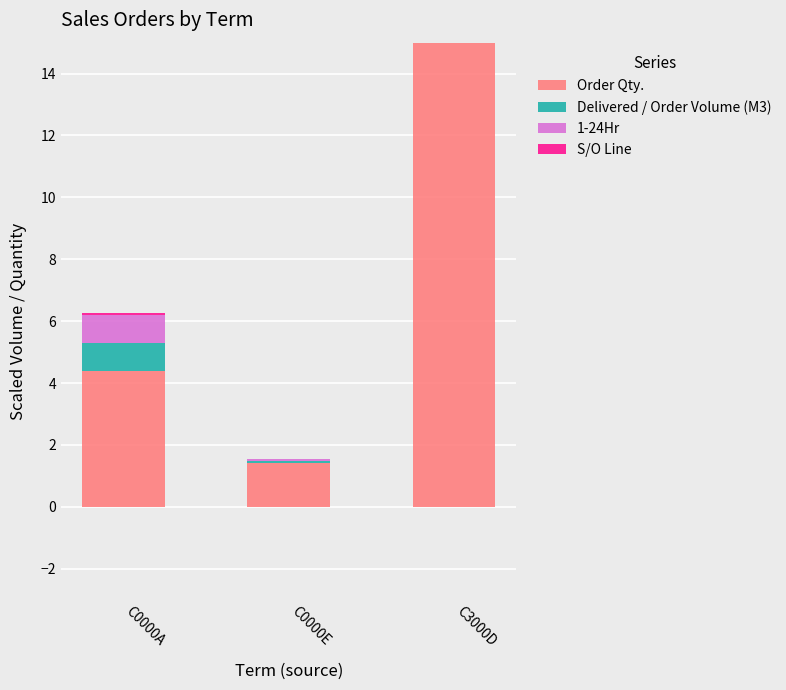

What is the sum of the Delivered / Order Volume (M3) values at C0000E and C3000D?

9.5